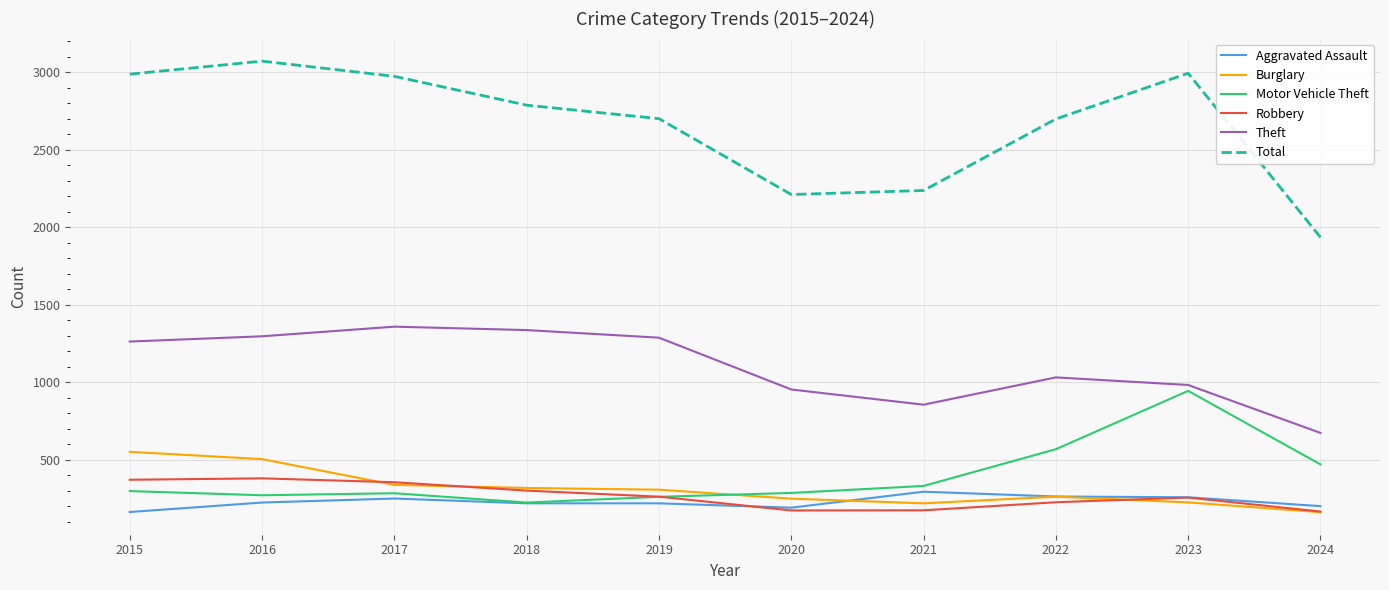

Where do Aggravated Assault and Burglary first cross each other?

2020 and 2021